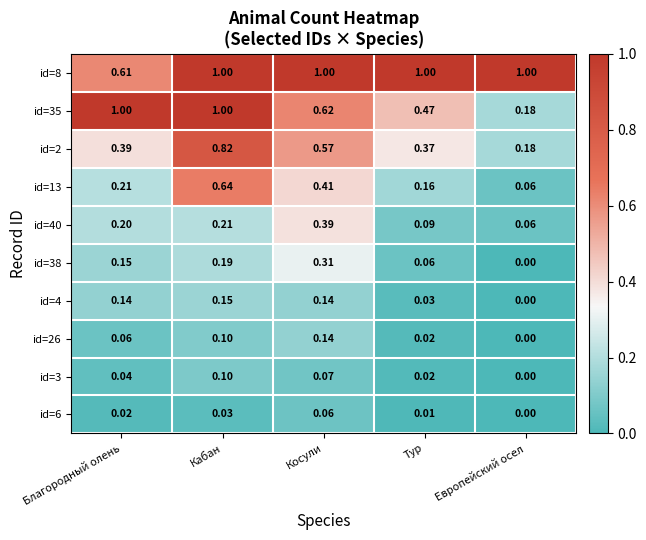

At which label is id=3 closest to 0?

Европейский осел